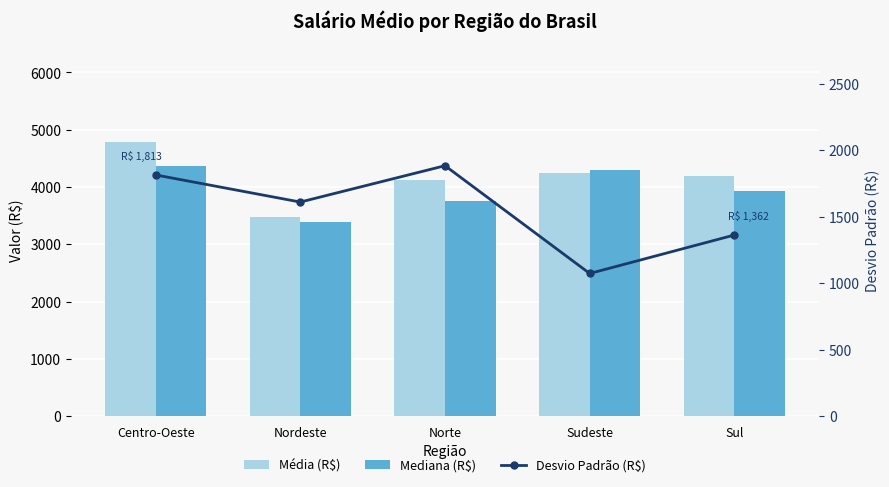

Which has a higher value, Sudeste or Sul?

Sudeste